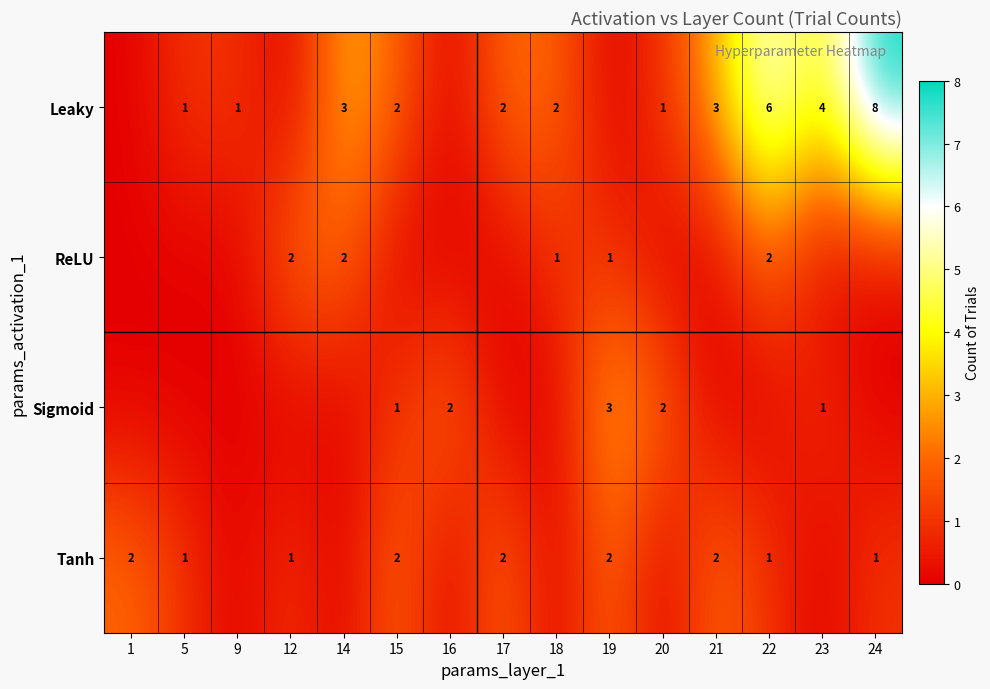

What is the difference between the Leaky values at 24 and 9?

7